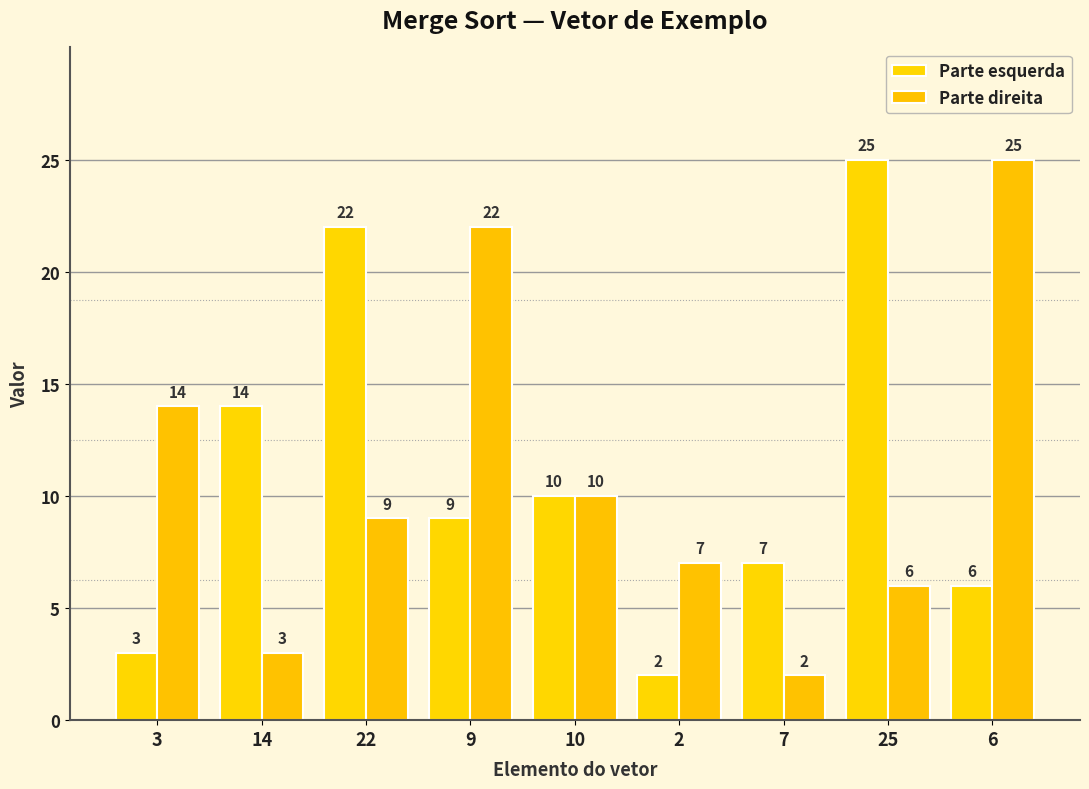

Reading left to right, transcribe all the data shown in this chart.

Parte esquerda: 3	14	22	9	10	2	7	25	6
Parte direita: 14	3	9	22	10	7	2	6	25